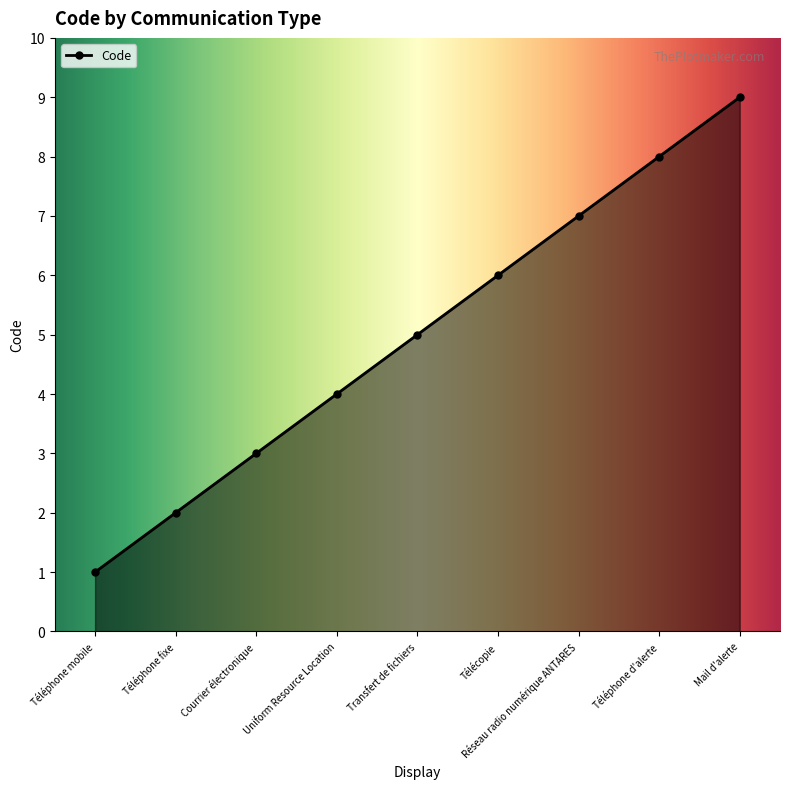

What value does the data have at Téléphone mobile?

1